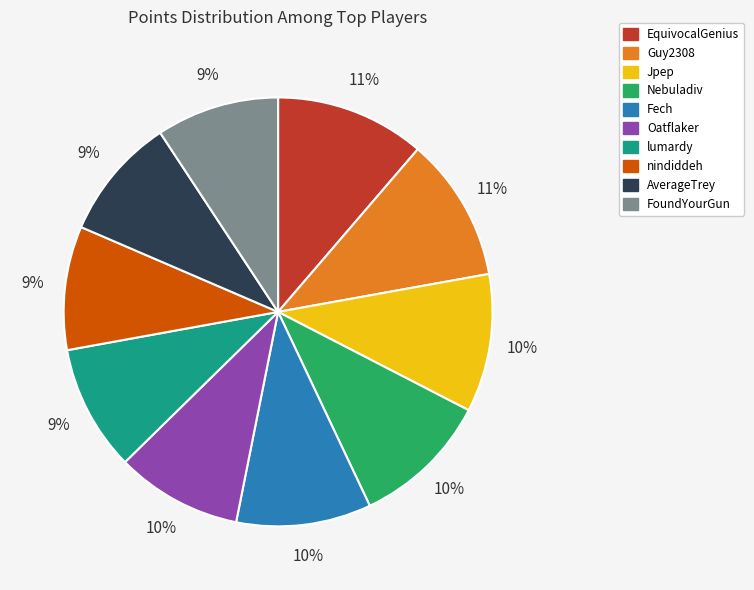

Which has a higher value, Fech or lumardy?

Fech